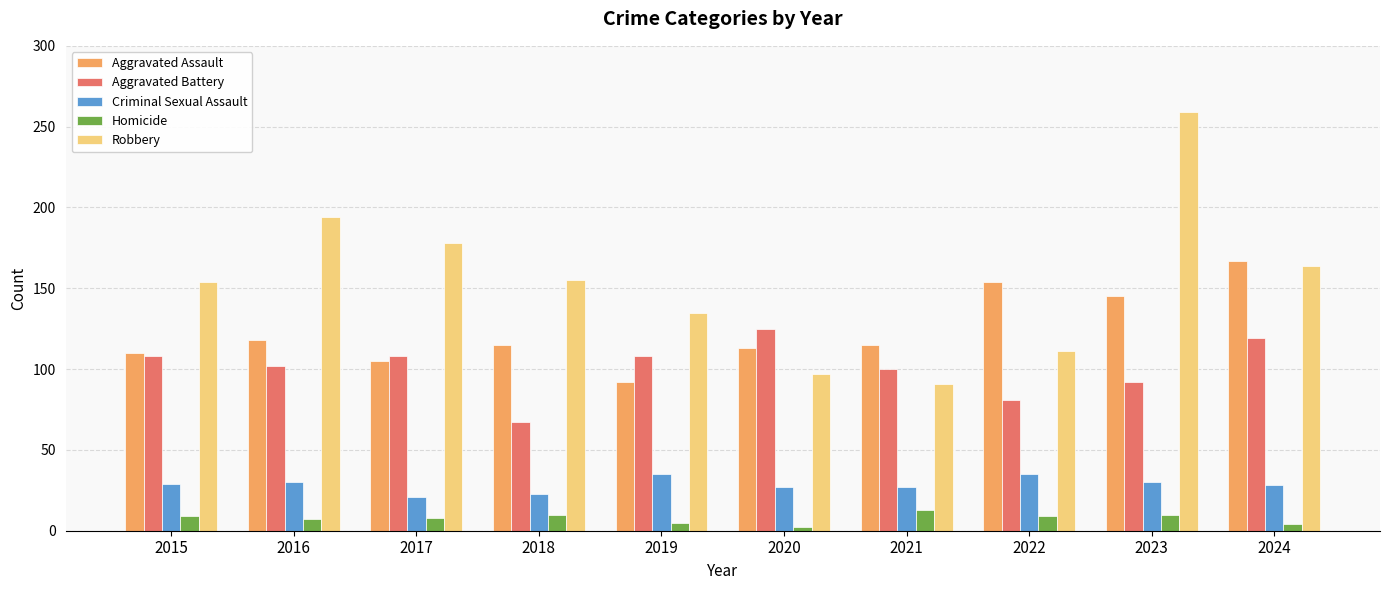

Which series has the widest spread of values?

Robbery